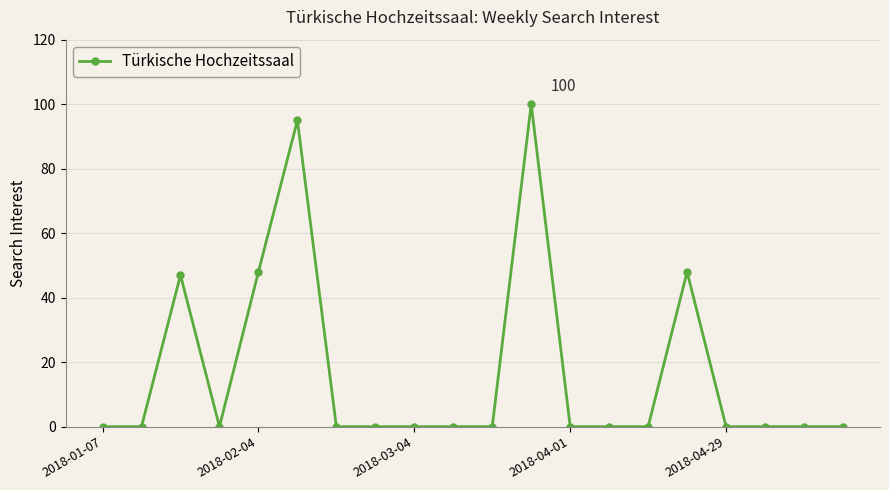

What is the greatest value displayed?

100